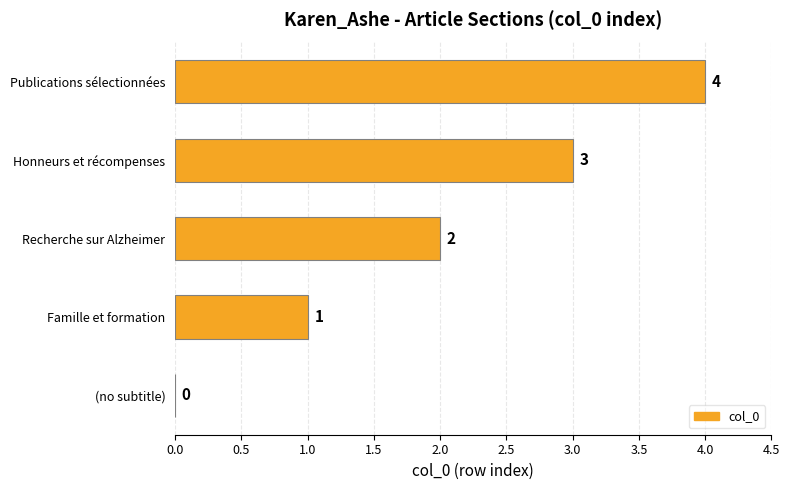

Which category has the highest value across all series?

Publications sélectionnées